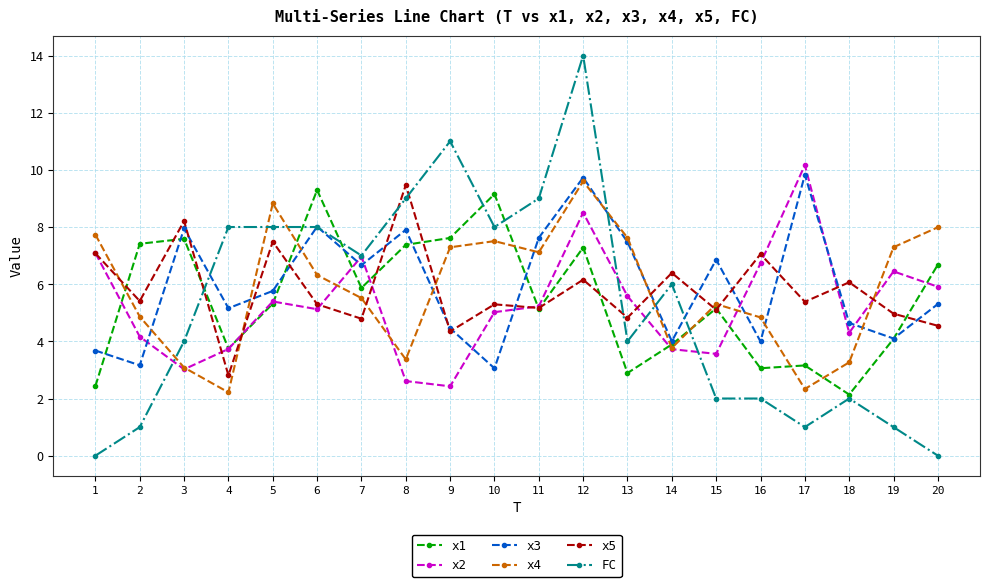

At which label does x1 reach its peak?

6